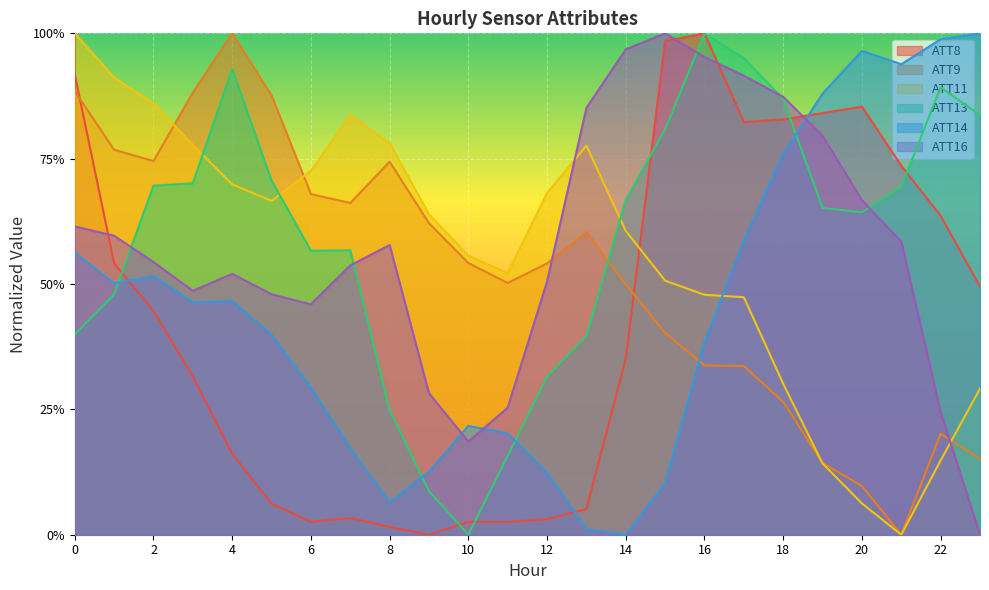

What is the difference between the highest and lowest values at 7?

0.8